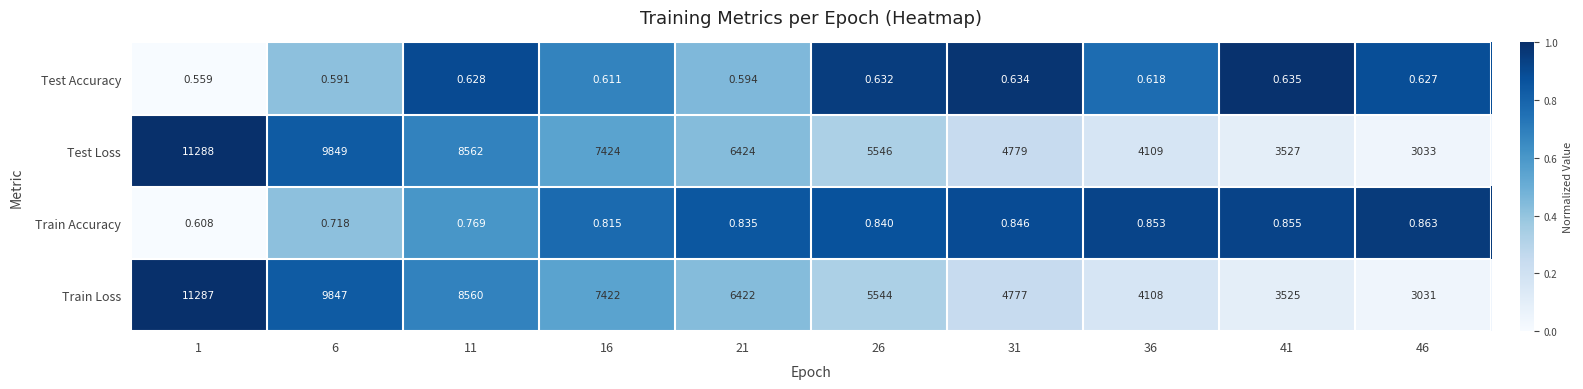

Rank the series at 31 from highest to lowest value.

Test Loss, Train Loss, Train Accuracy, Test Accuracy